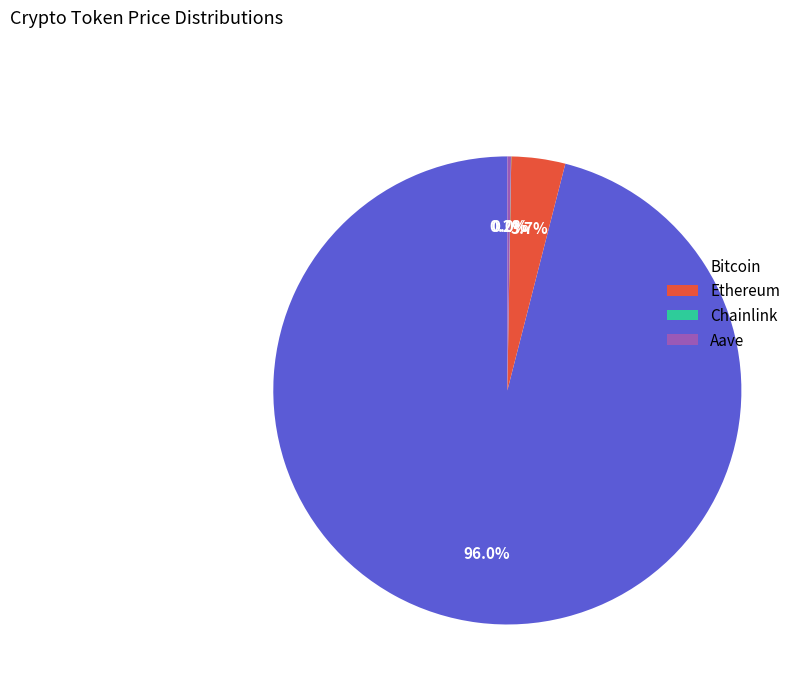

The Ethereum slice represents 4% of the pie. True or false?

True